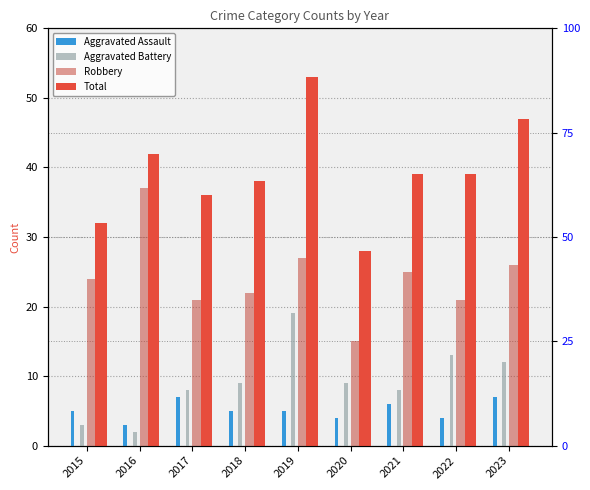

Reading left to right, what are all the values shown in this chart?

Aggravated Assault: 2015=5	2016=3	2017=7	2018=5	2019=5	2020=4	2021=6	2022=4	2023=7
Aggravated Battery: 2015=3	2016=2	2017=8	2018=9	2019=19	2020=9	2021=8	2022=13	2023=12
Robbery: 2015=24	2016=37	2017=21	2018=22	2019=27	2020=15	2021=25	2022=21	2023=26
Total: 2015=32	2016=42	2017=36	2018=38	2019=53	2020=28	2021=39	2022=39	2023=47